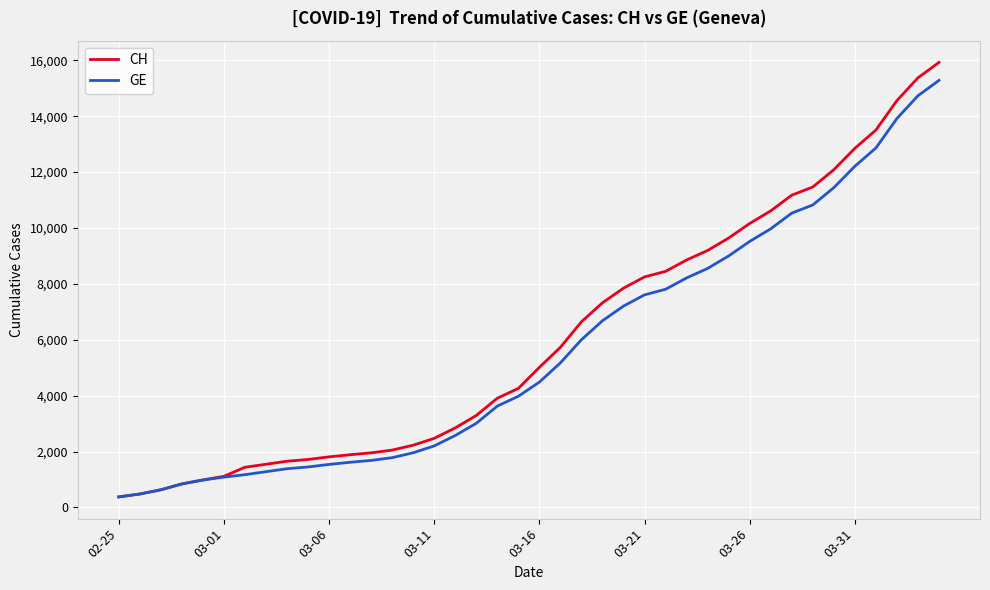

List the series in order of their peak value, lowest first.

GE, CH